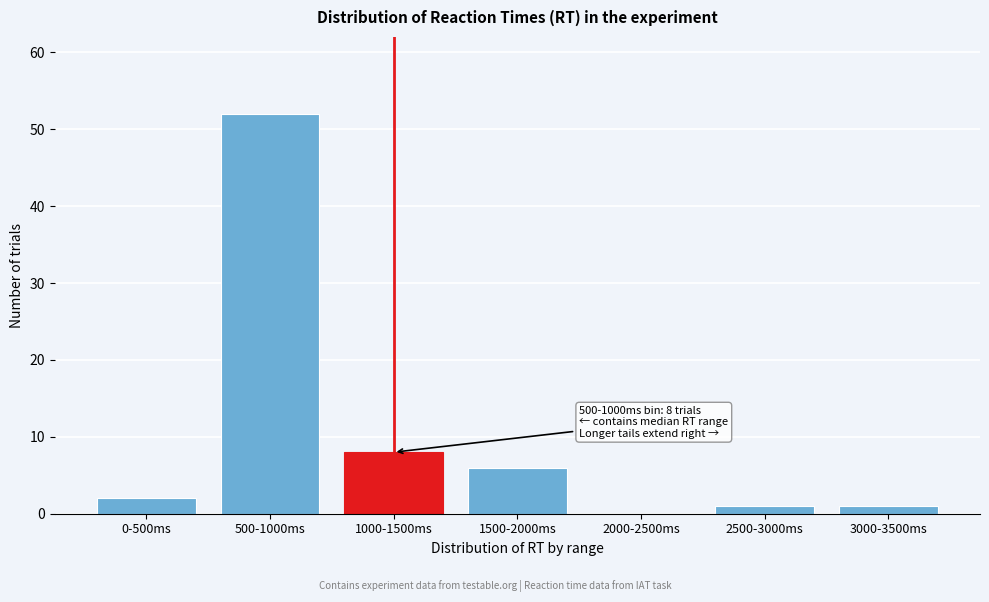

Reading right to left, transcribe all the data shown in this chart.

3000-3500ms=1	2500-3000ms=1	2000-2500ms=0	1500-2000ms=6	1000-1500ms=8	500-1000ms=52	0-500ms=2